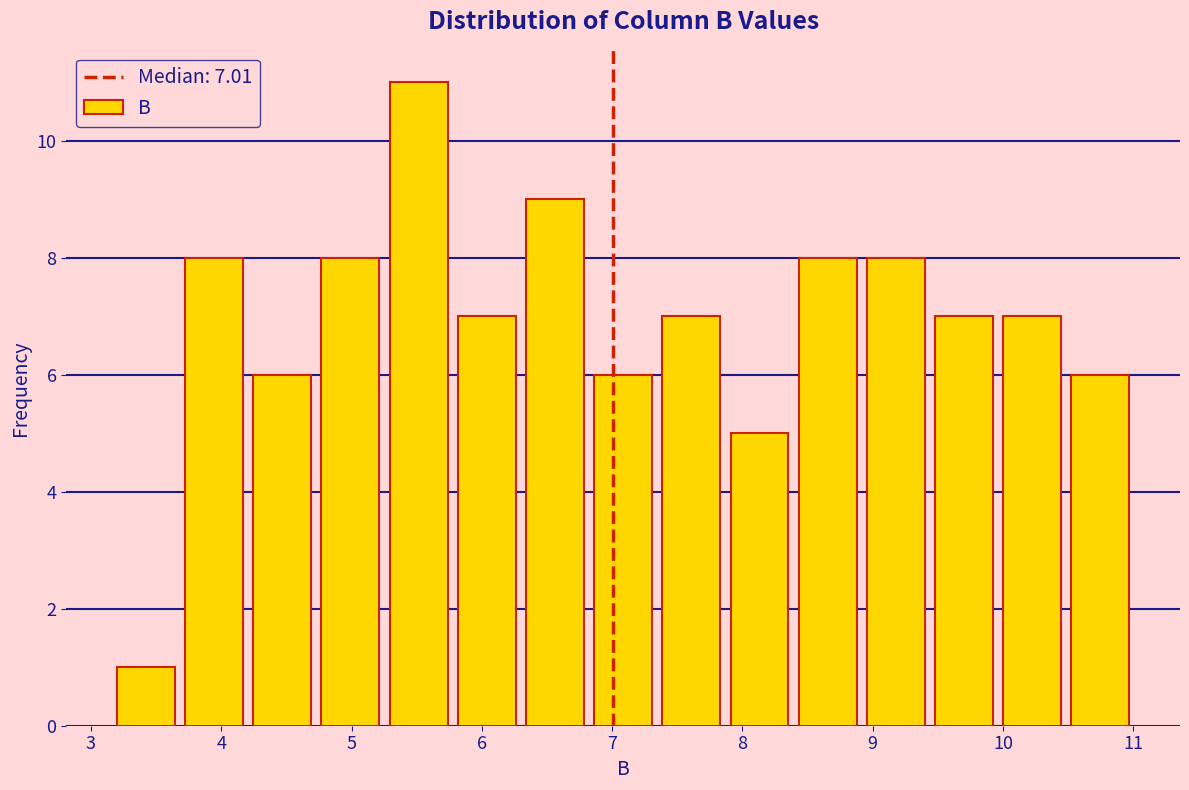

Which range on the x-axis has the tallest bar?

5.3 to 5.8